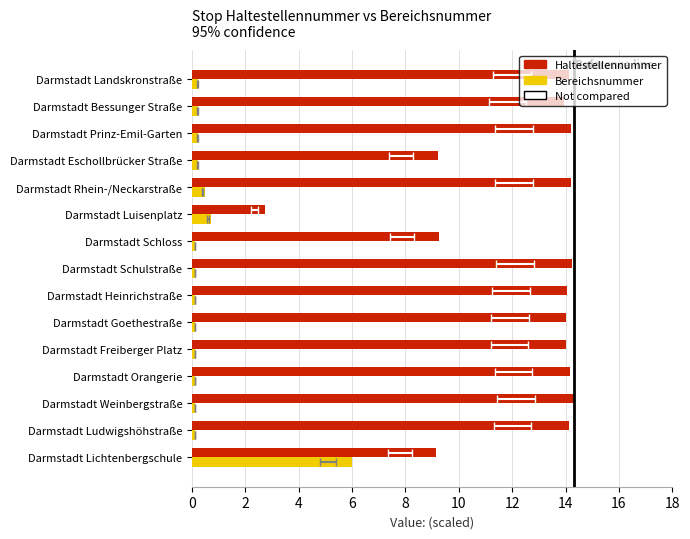

Rank the series at Darmstadt Rhein-/Neckarstraße from highest to lowest value.

Haltestellennummer, Bereichsnummer